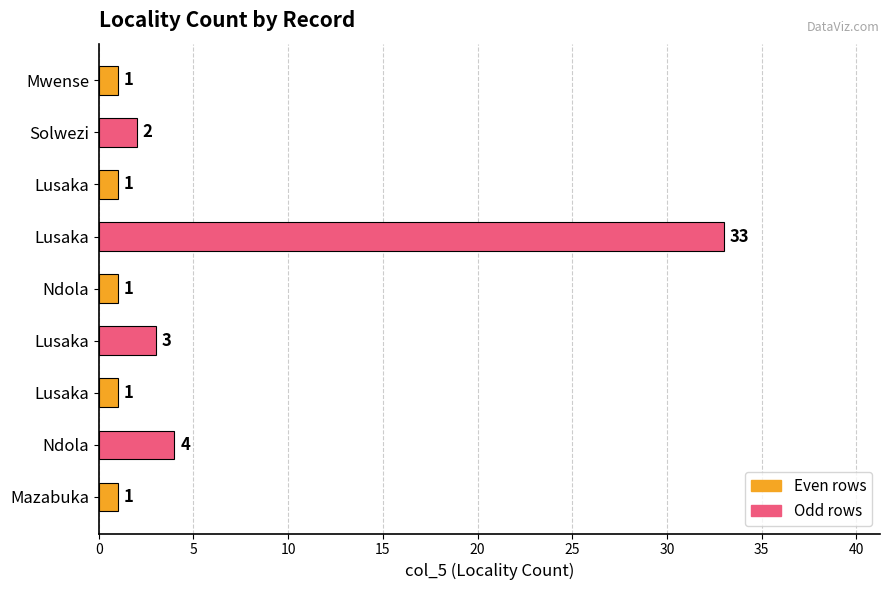

Does the chart contain any negative values?

No